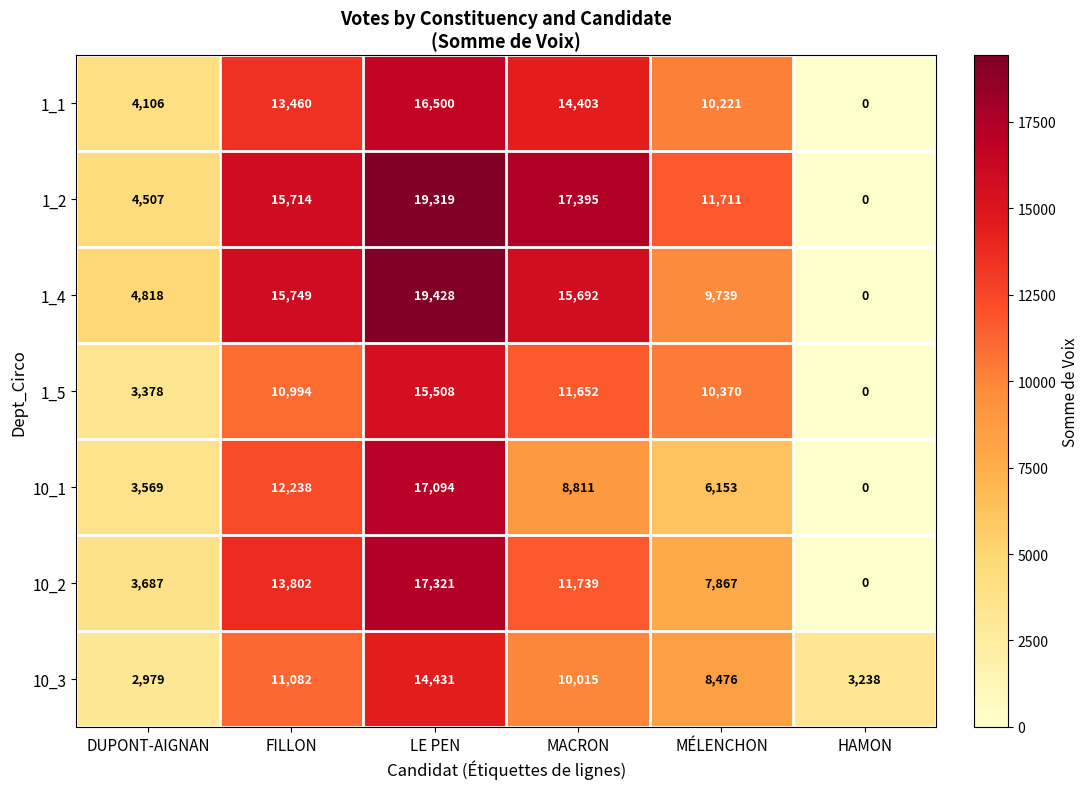

At which category is the sum across all series the highest?

LE PEN